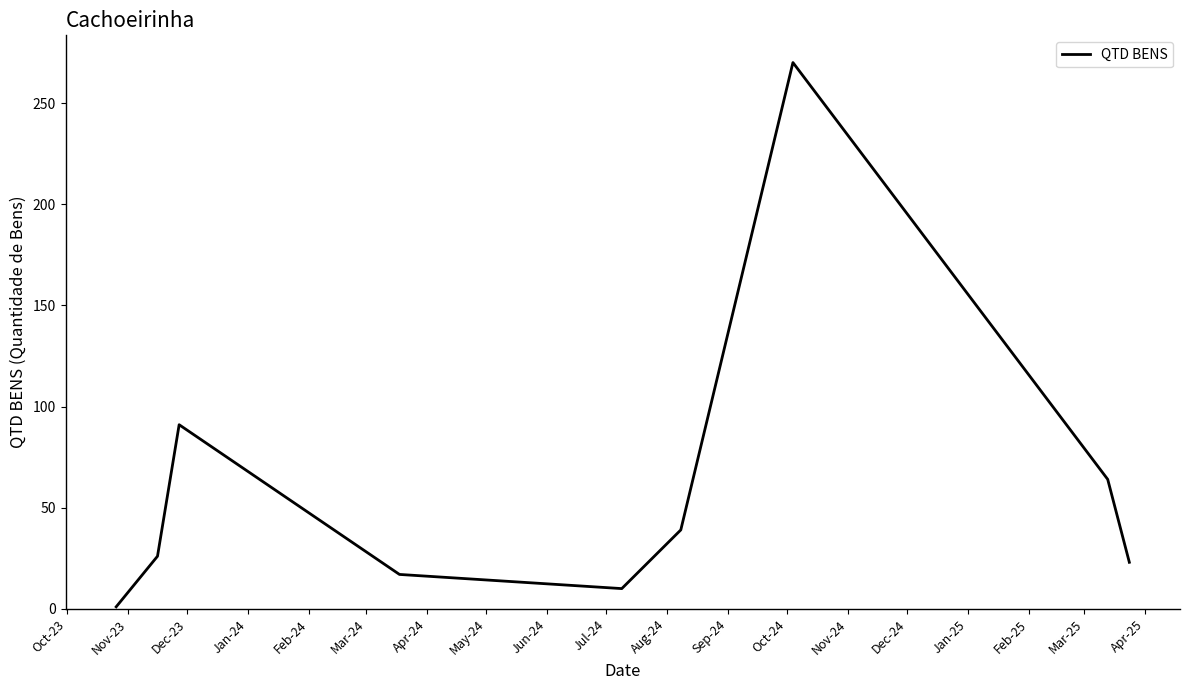

What is the difference between the maximum and minimum values?

269